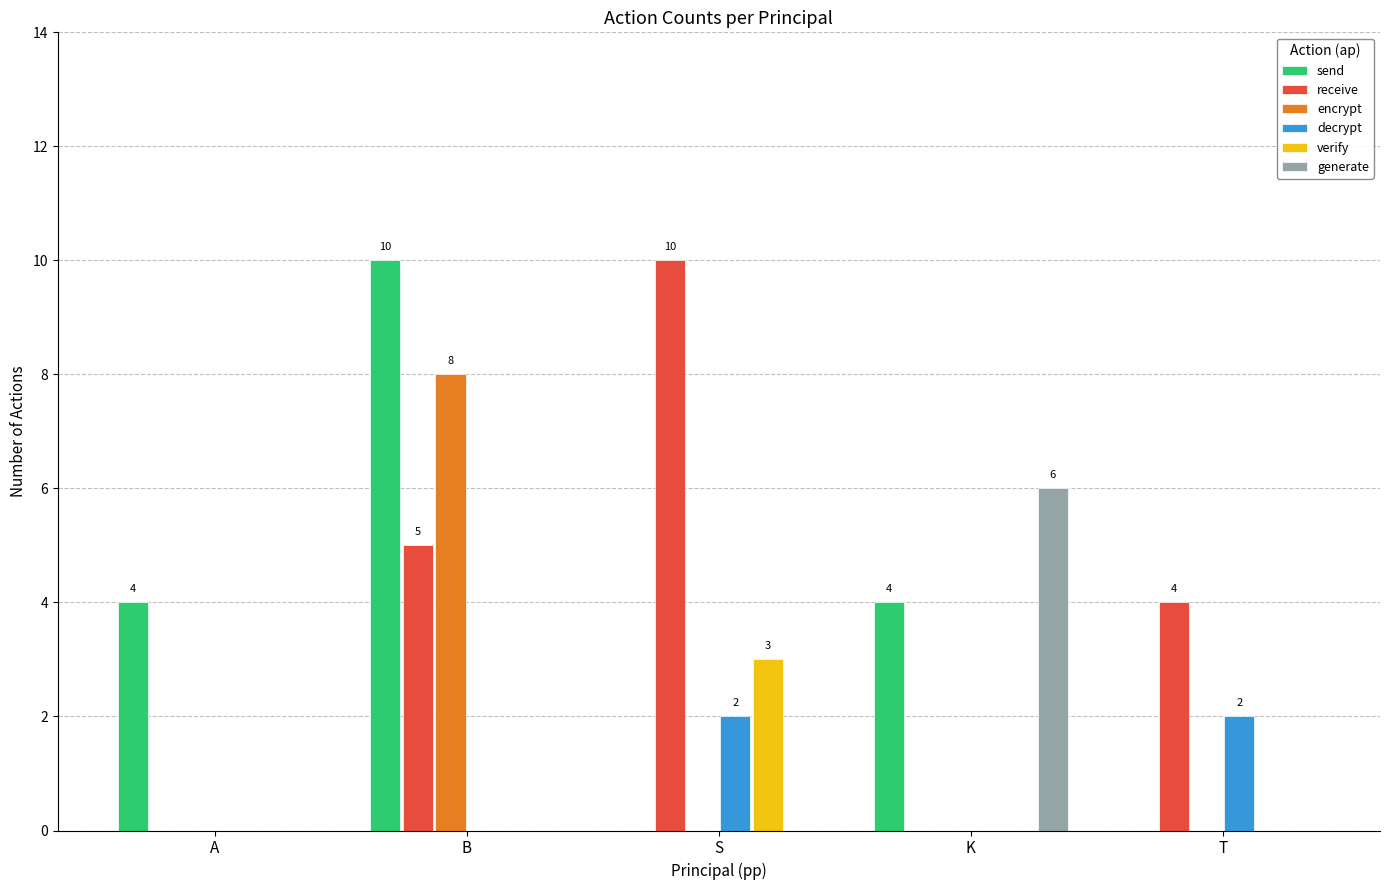

What is the sum of the send values at K and T?

4